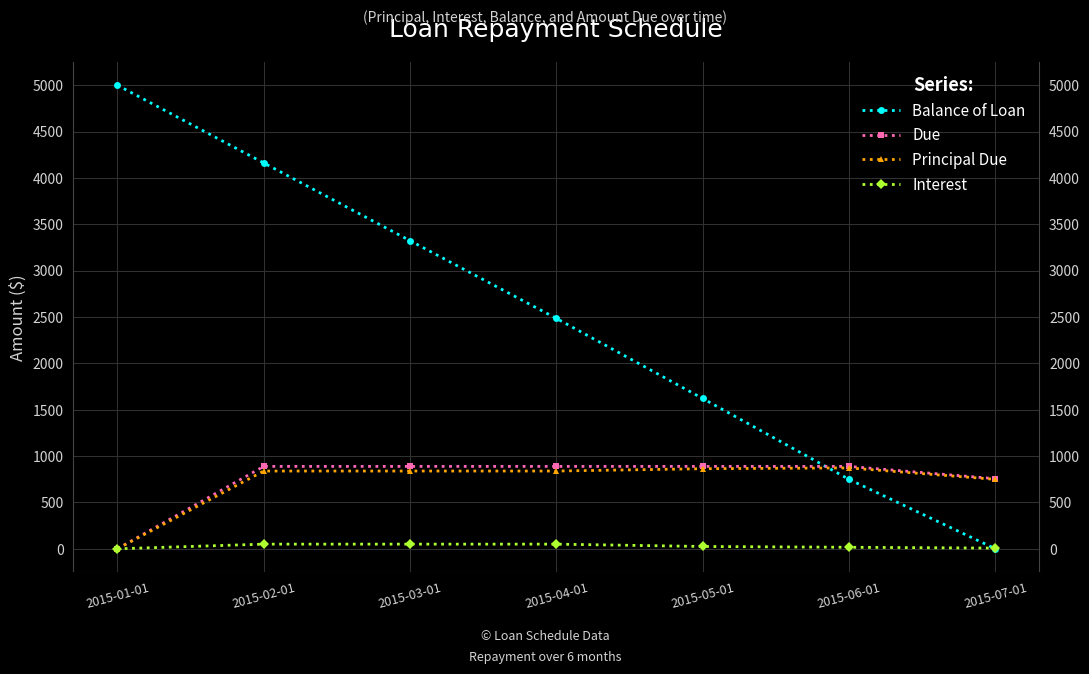

At which label does Due first exceed 888?

2015-02-01